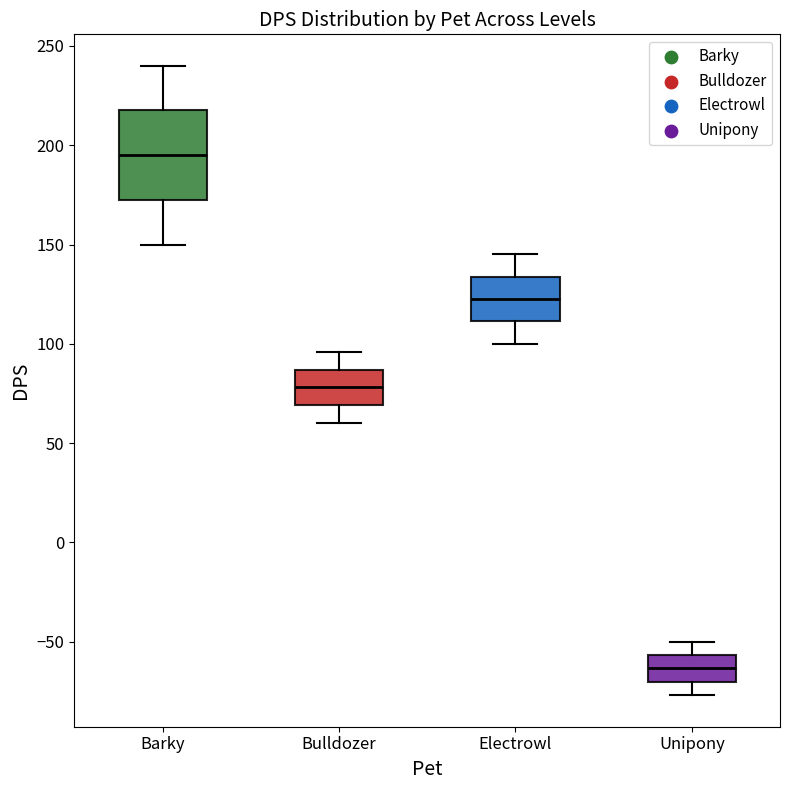

Which box's median line is the highest?

Barky